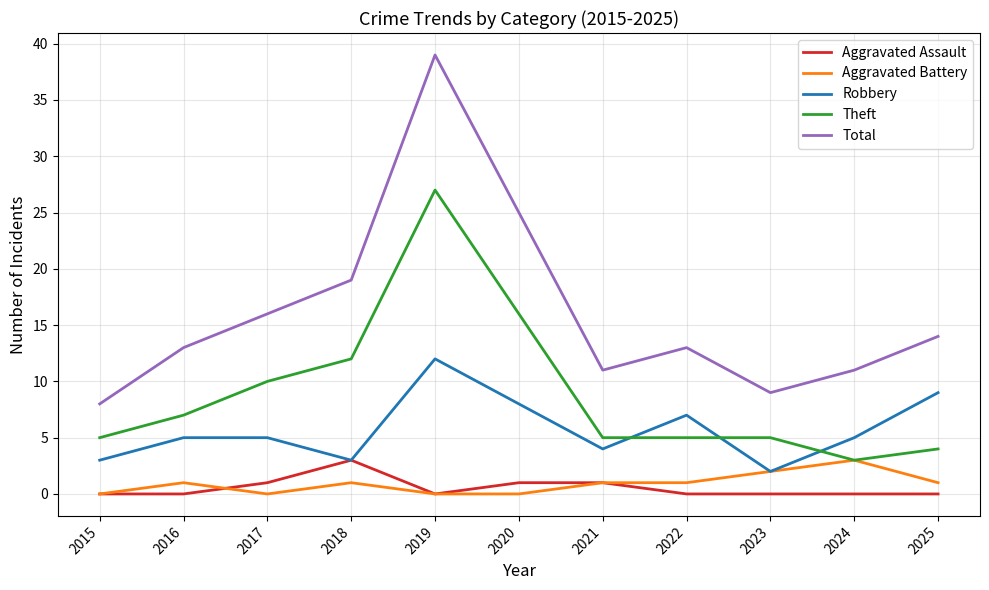

Which series has the largest total across all categories?

Total